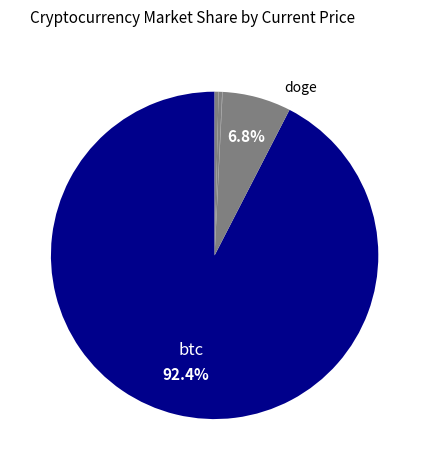

How many segments does this pie chart have?

8